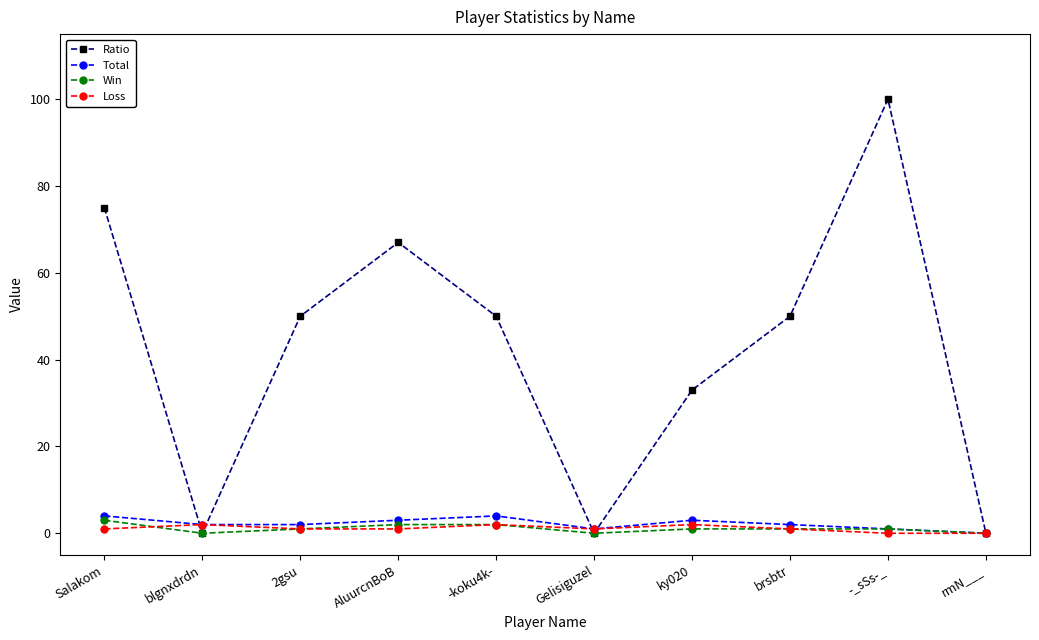

True or false: Loss has more than 0 points higher than both neighbors.

True